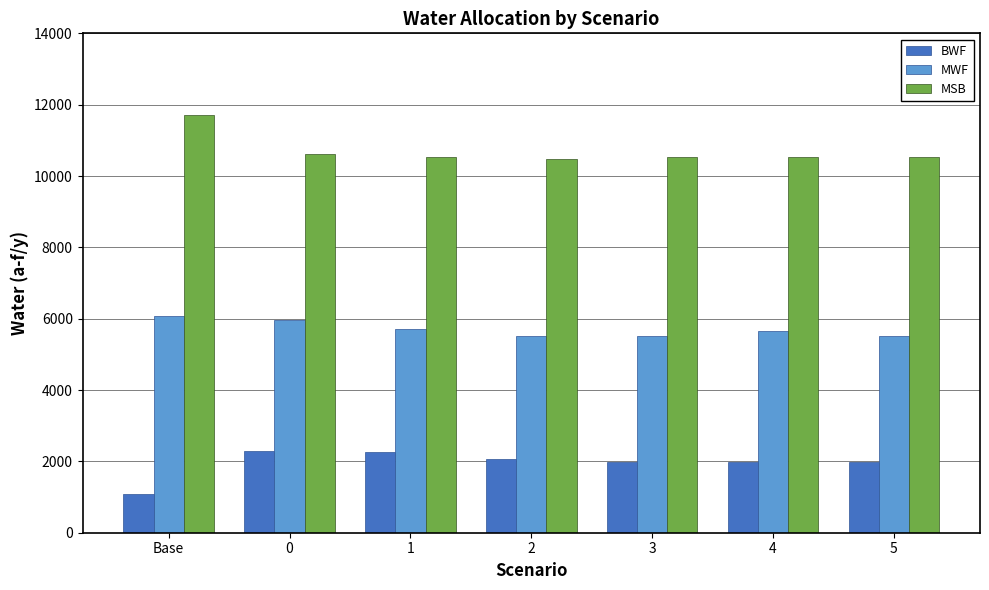

What is the total value across all series at 4?

18190.9